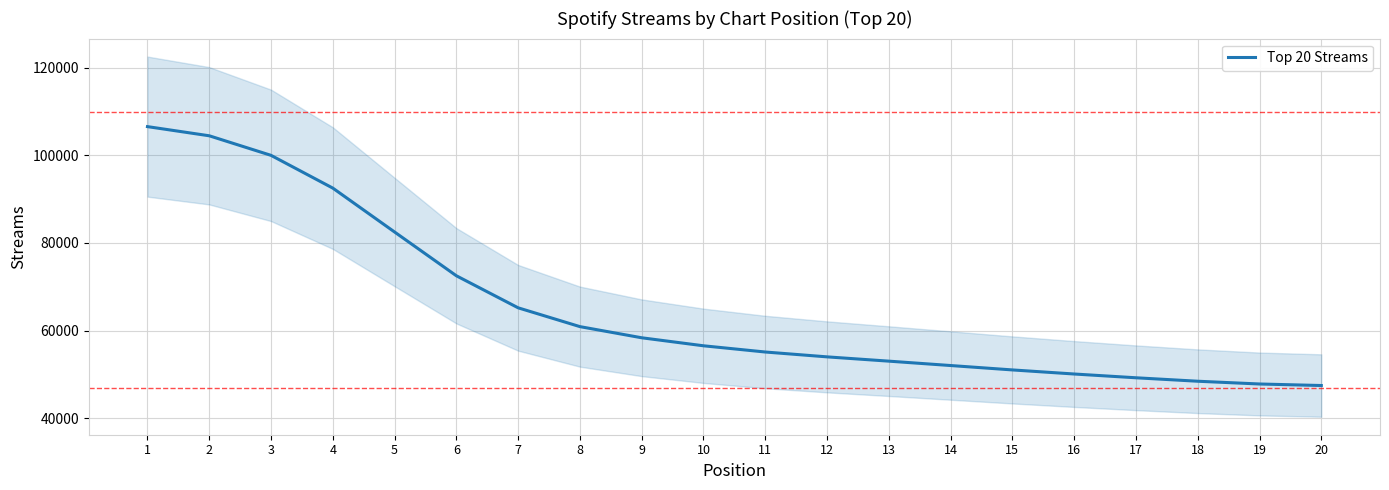

What is the average value?

65390.3